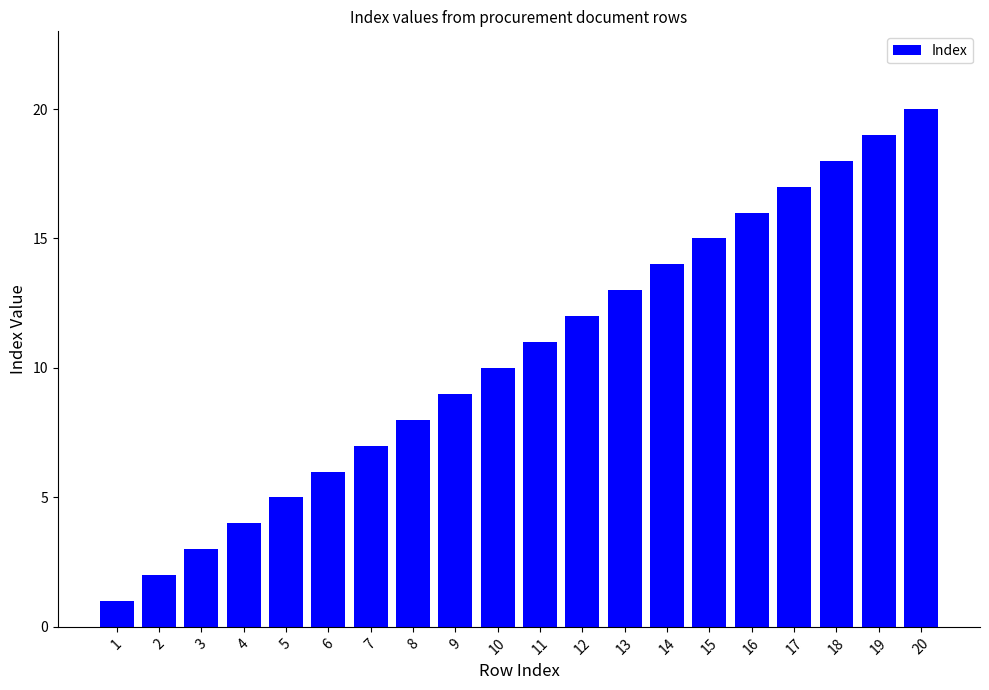

The chart shows a value of 9 at 9. True or false?

True